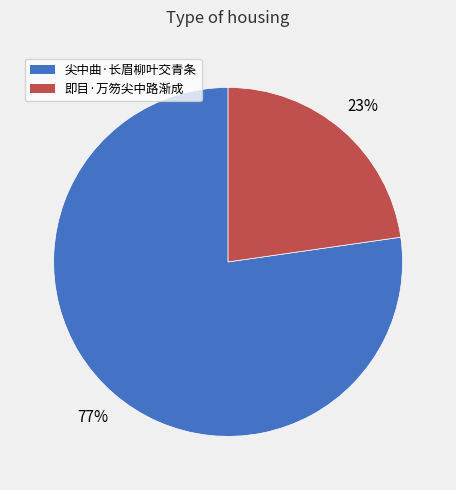

Is it true that 尖中曲·长眉柳叶交青条 is 77% of the pie?

True